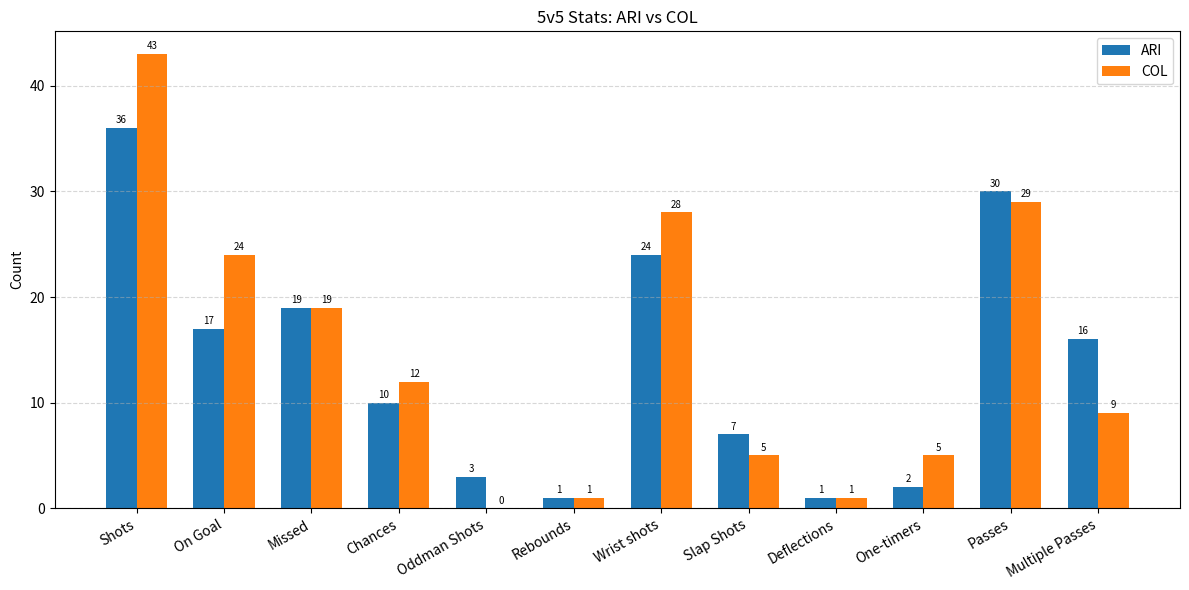

What is the sum of all COL values?

176